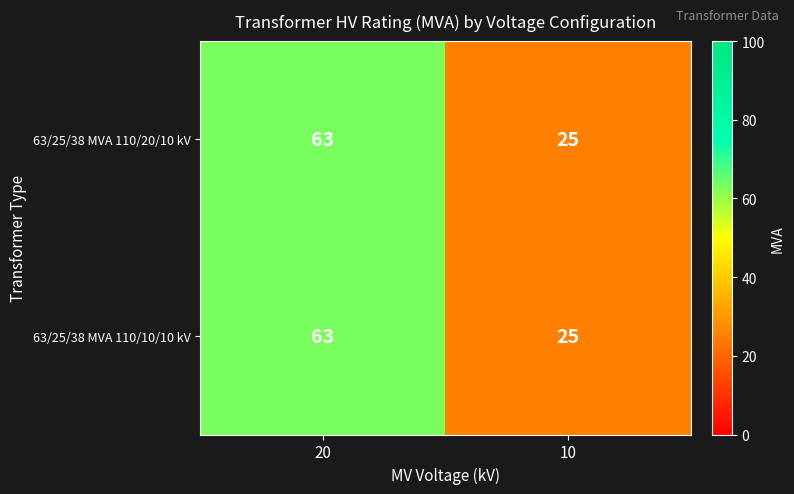

How many distinct data groups are displayed?

2